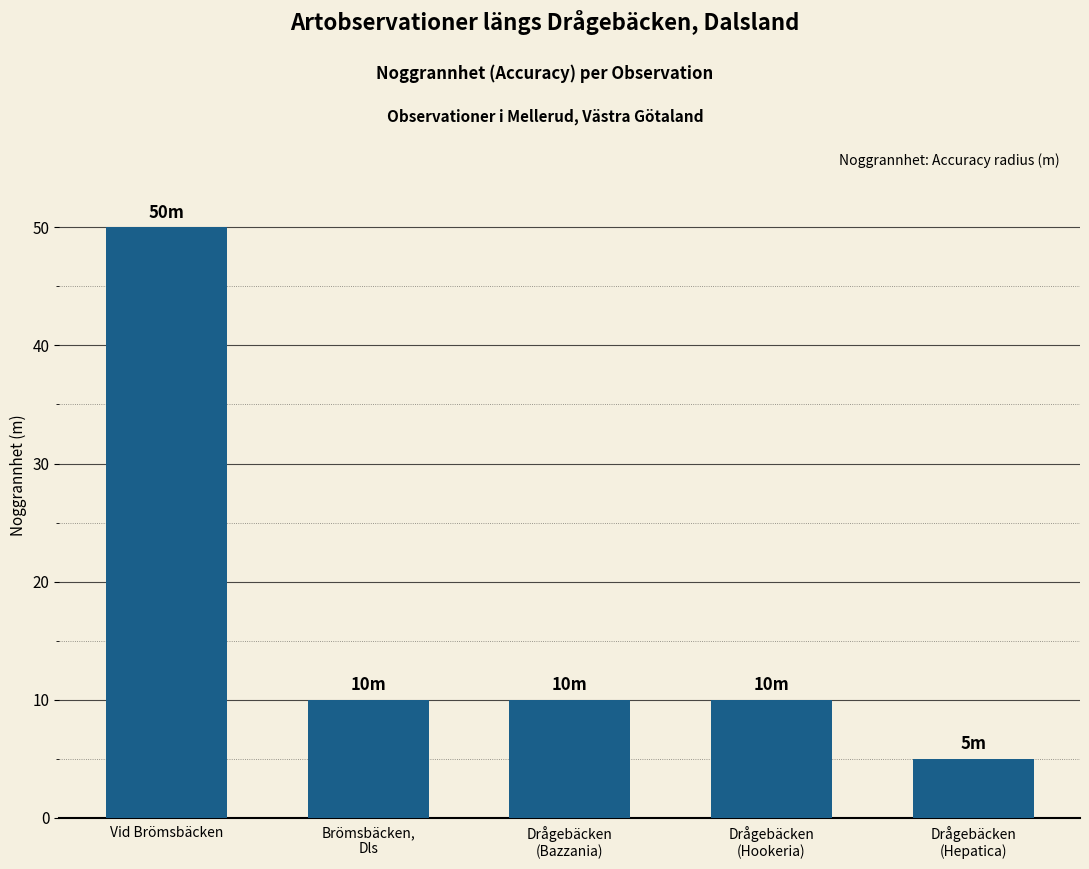

The chart shows a value of 10 at Drågebäcken
(Bazzania). True or false?

True